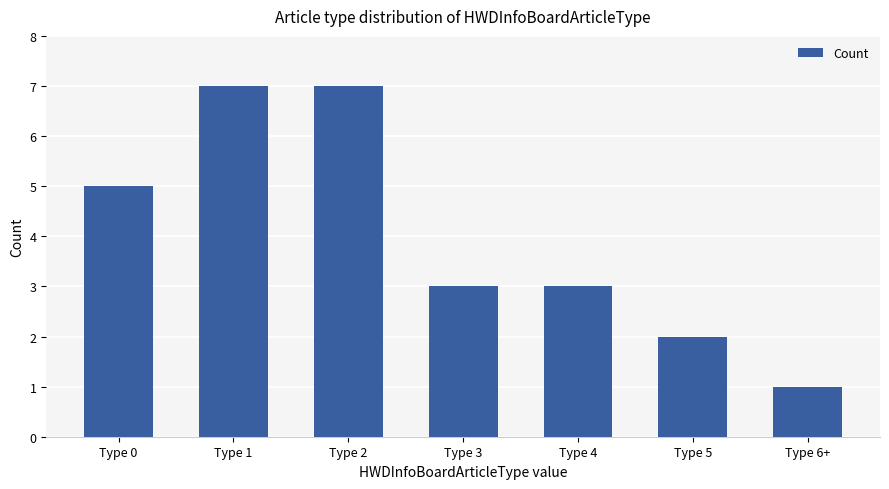

What is the sum of all values?

28